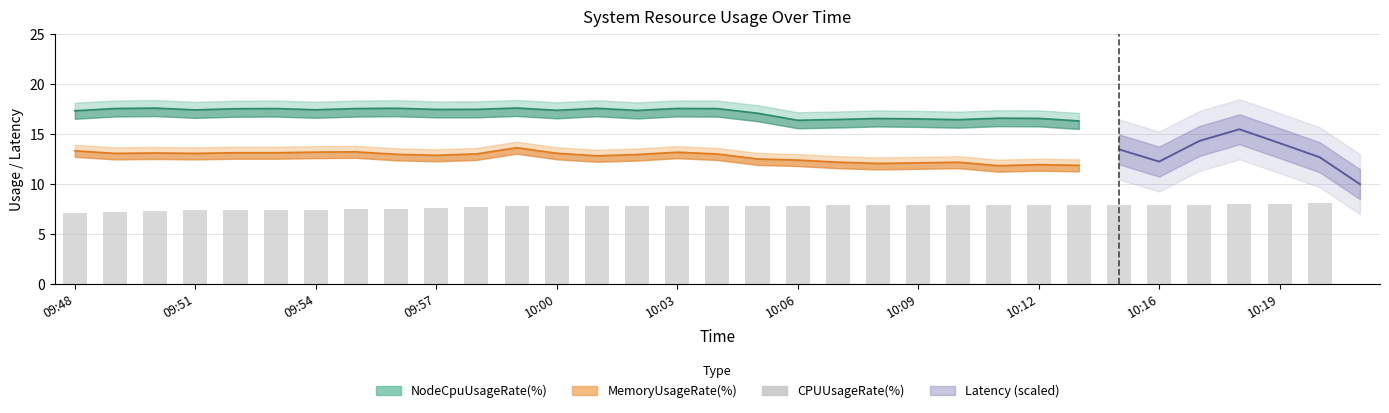

What is the value of the 9th bar from the left?

7.6